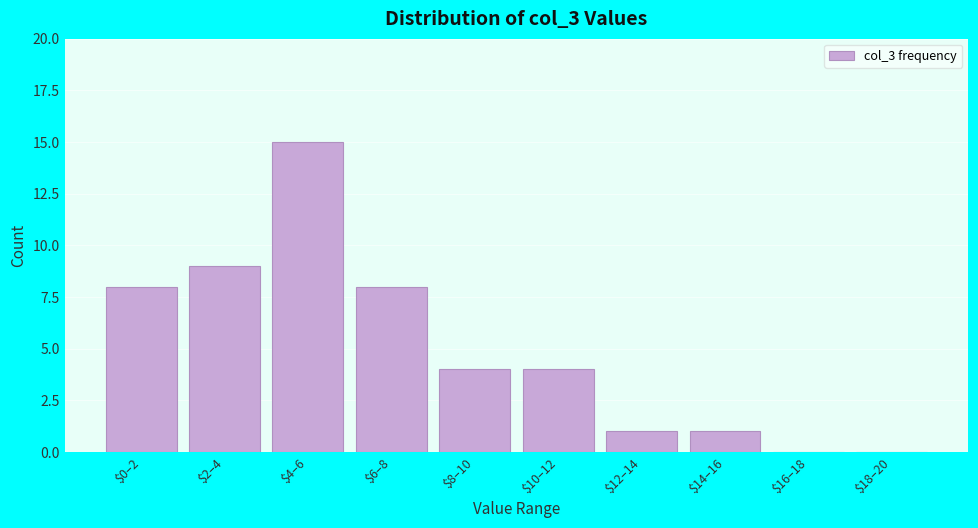

What is the greatest value displayed?

15